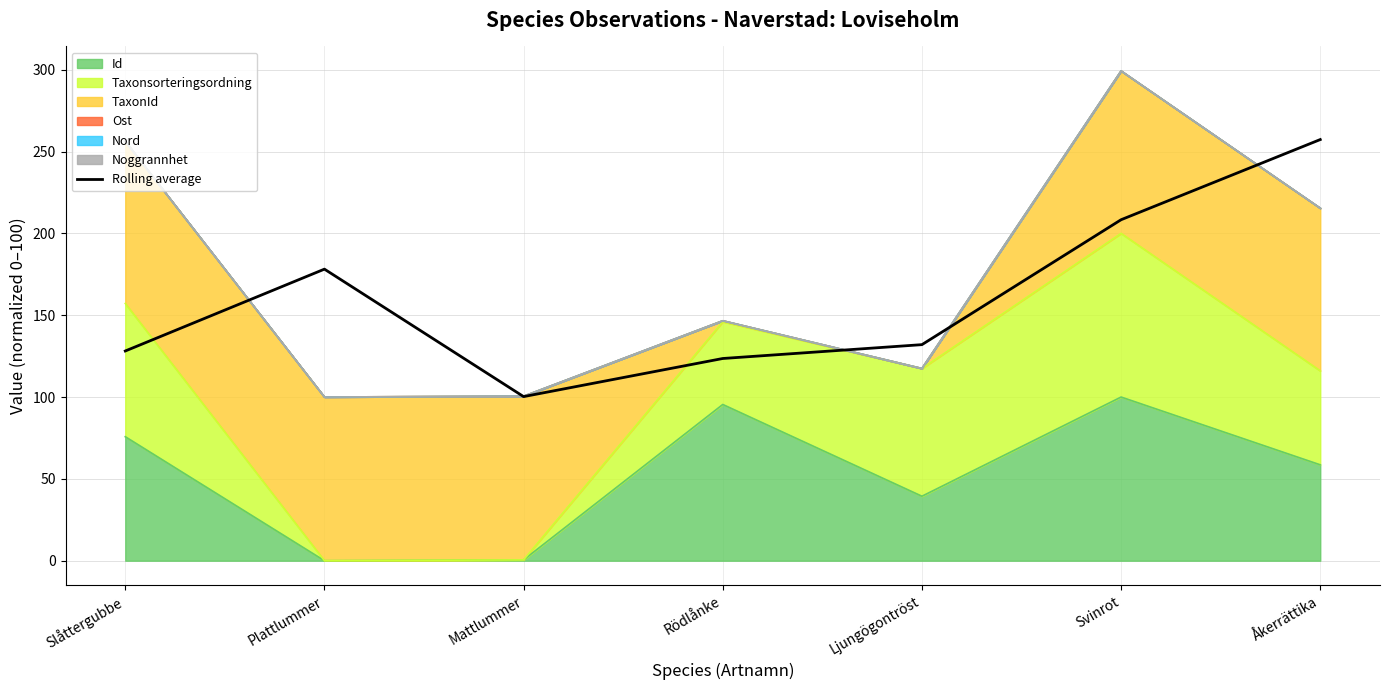

What is the average value?

161.1